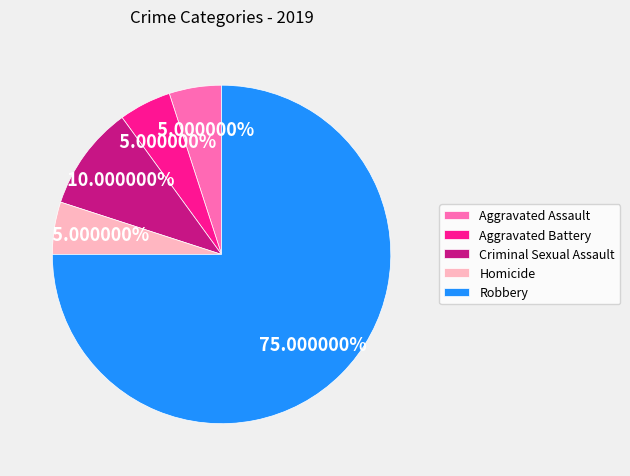

To the nearest percent, what is the difference between the Robbery and Homicide slice percentages?

70%